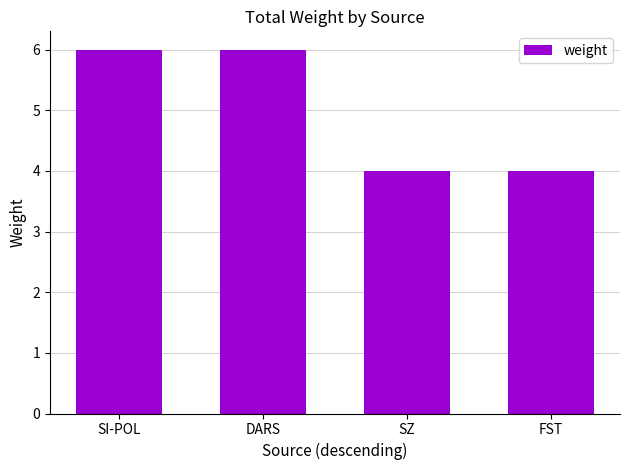

Reading left to right, list all the values displayed in this chart.

6	6	4	4